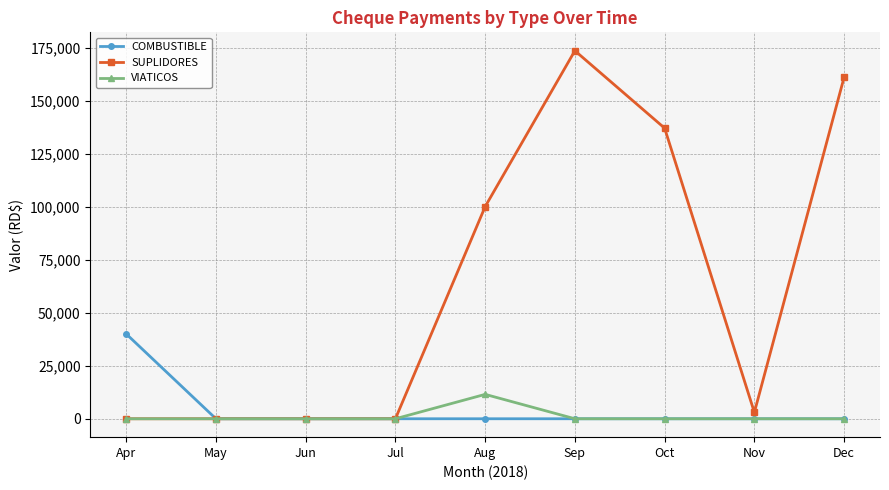

What is the average value of the COMBUSTIBLE series?

4444